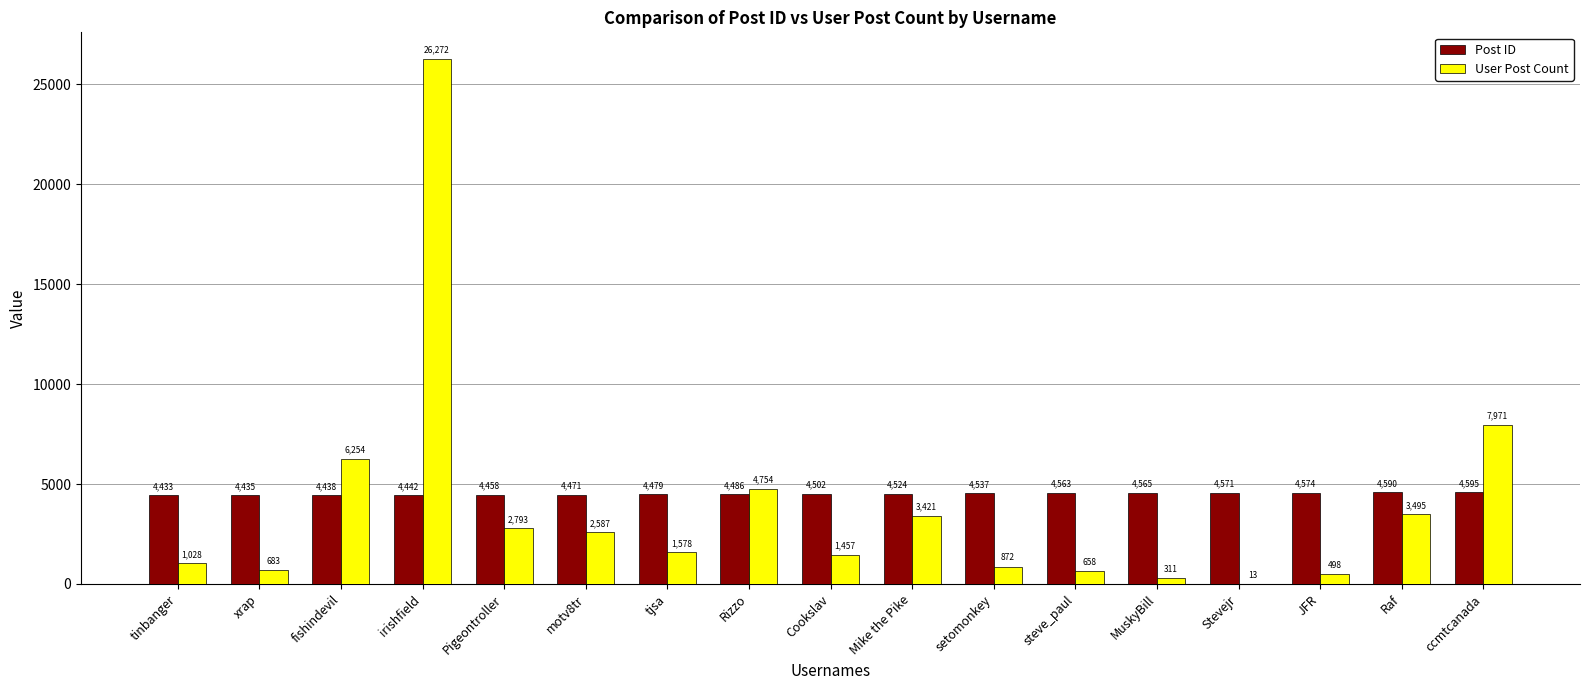

What is the sum of all User Post Count values?

64645